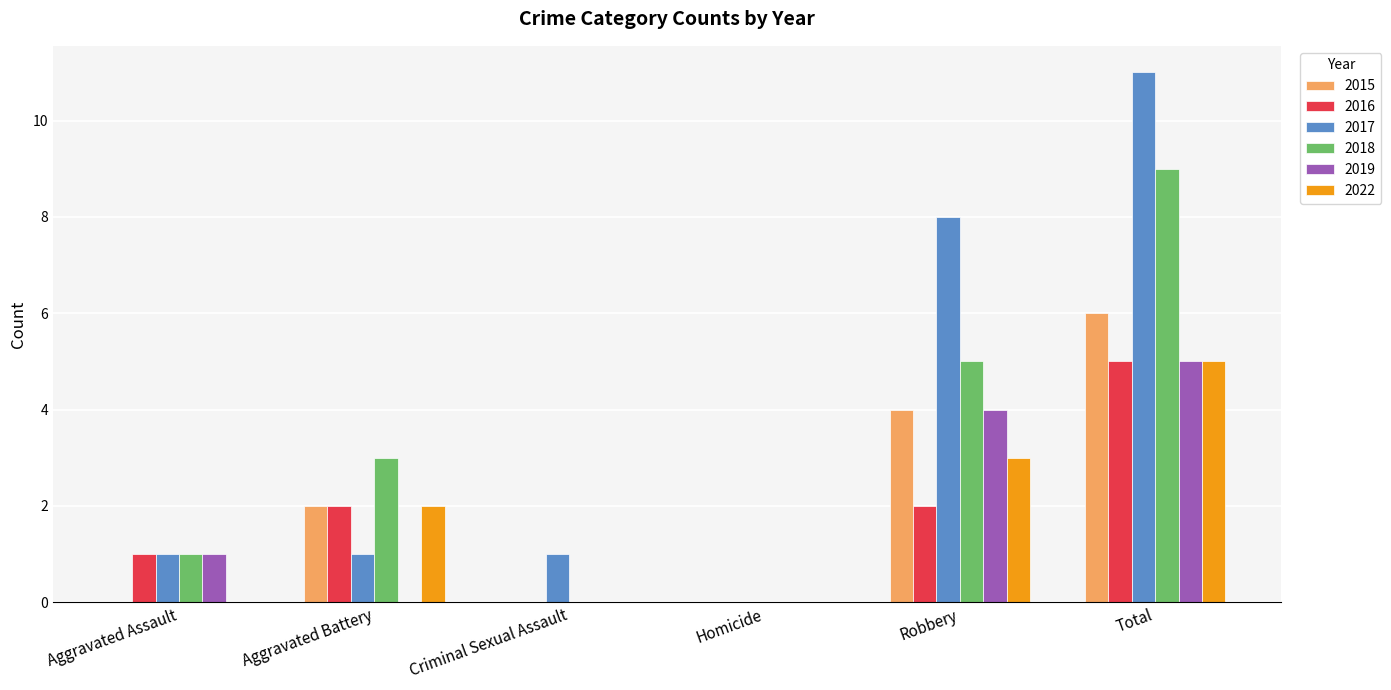

What is the difference between the 2022 values at Aggravated Battery and Aggravated Assault?

2